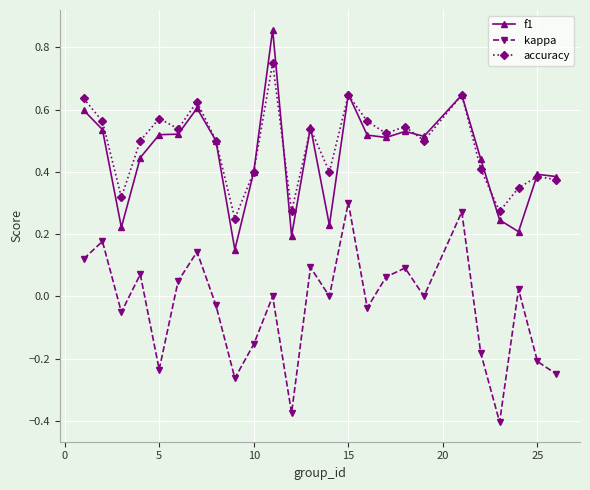

How many interior local peaks does the kappa series have?

9